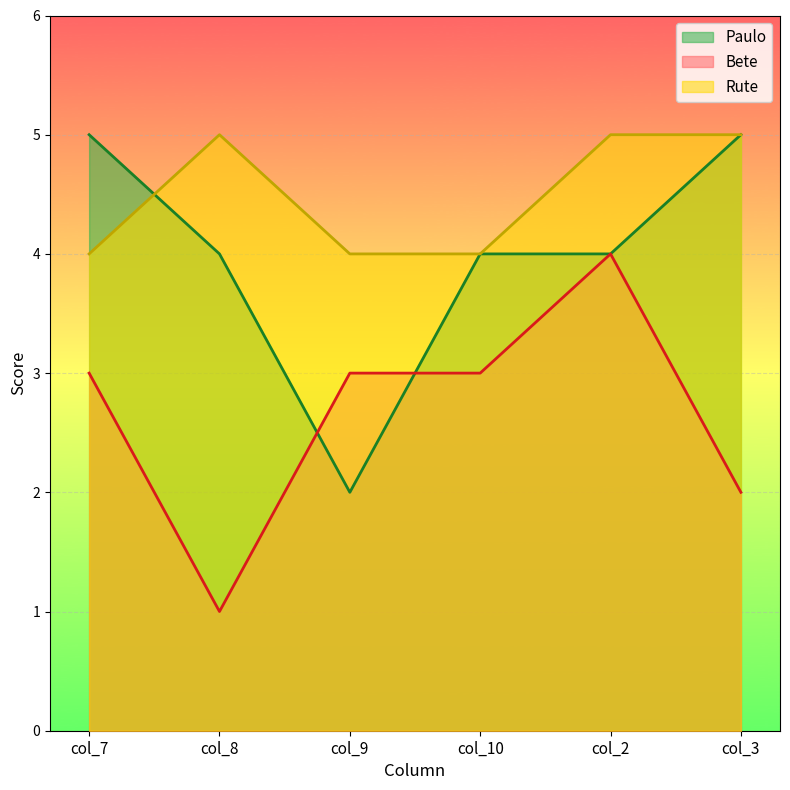

What is the sum of the Paulo values at col_8 and col_10?

8